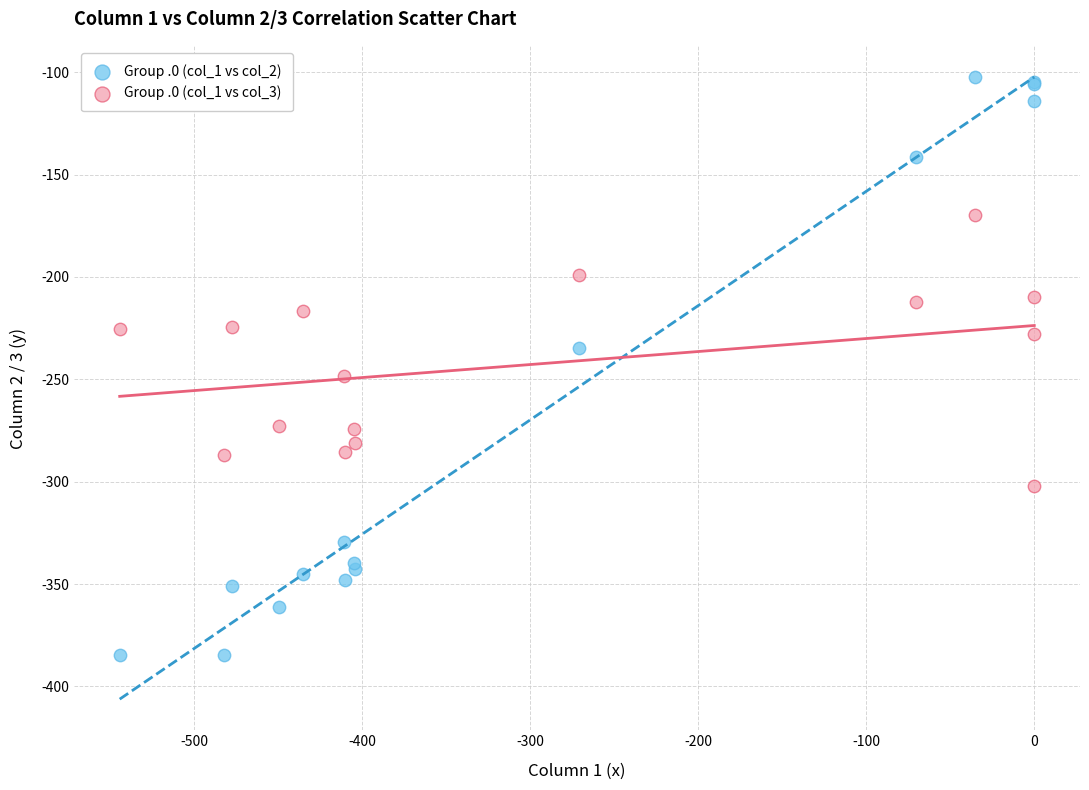

Which series reaches the minimum Y coordinate?

Group .0 (col_1 vs col_2)